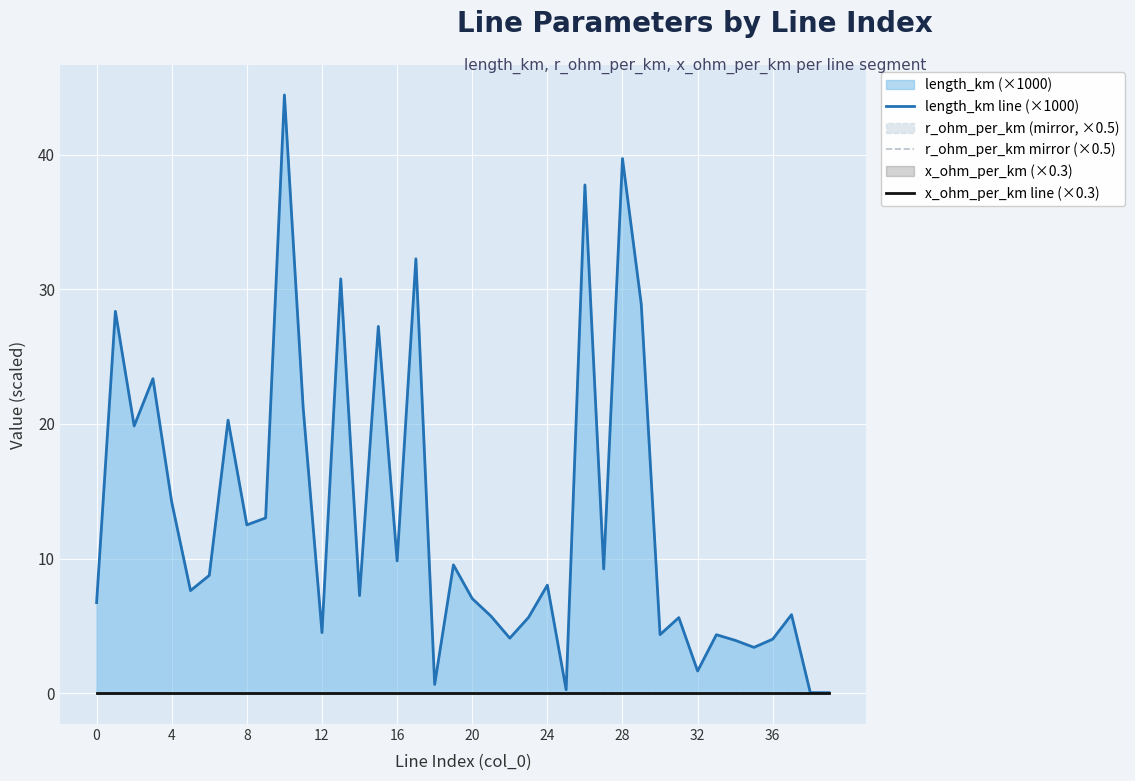

The r_ohm_per_km mirror (×0.5) series shows -0.1 at 20. True or false?

False